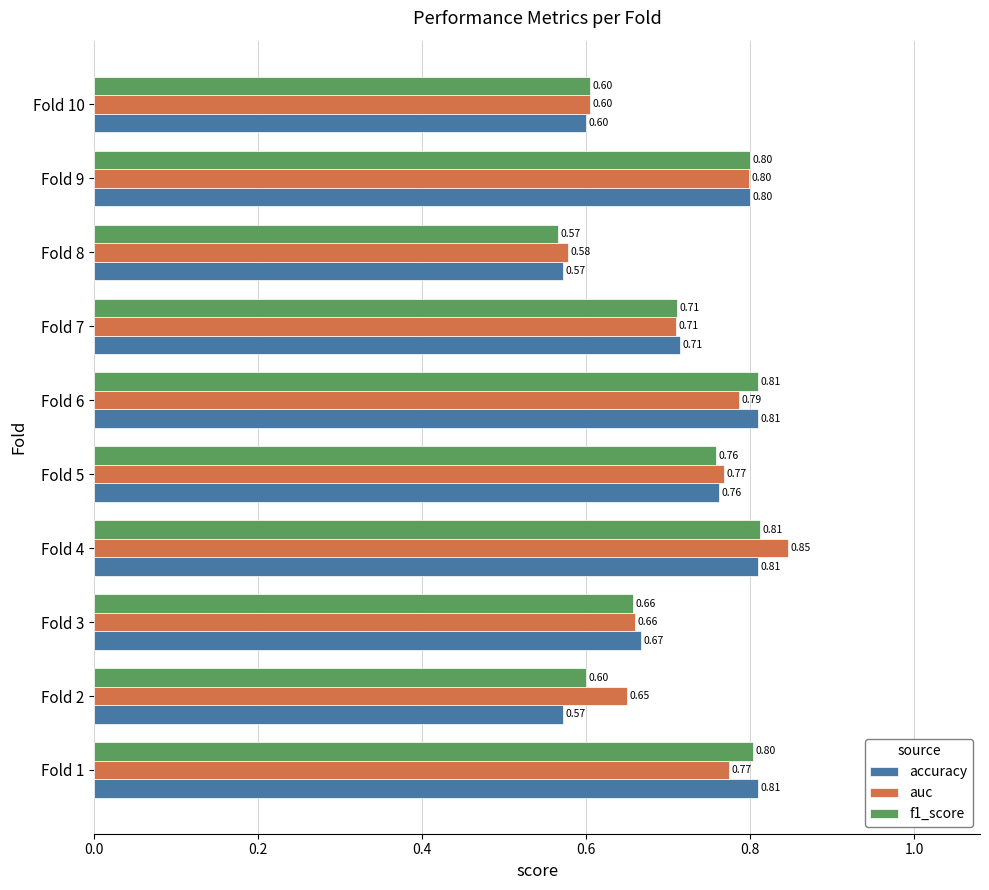

Is the value of auc at Fold 4 greater than the value of accuracy at Fold 4?

Yes